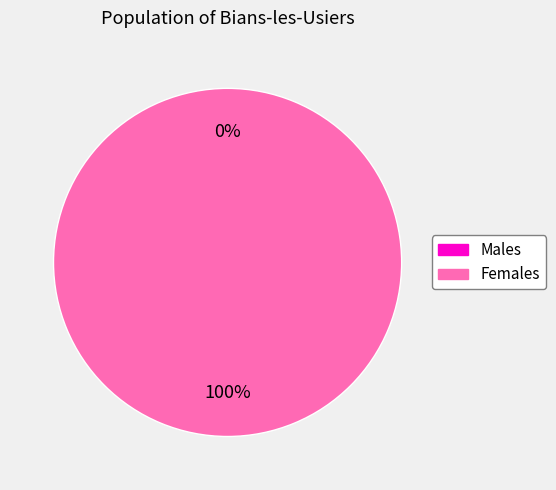

Does any single category account for the majority?

Yes